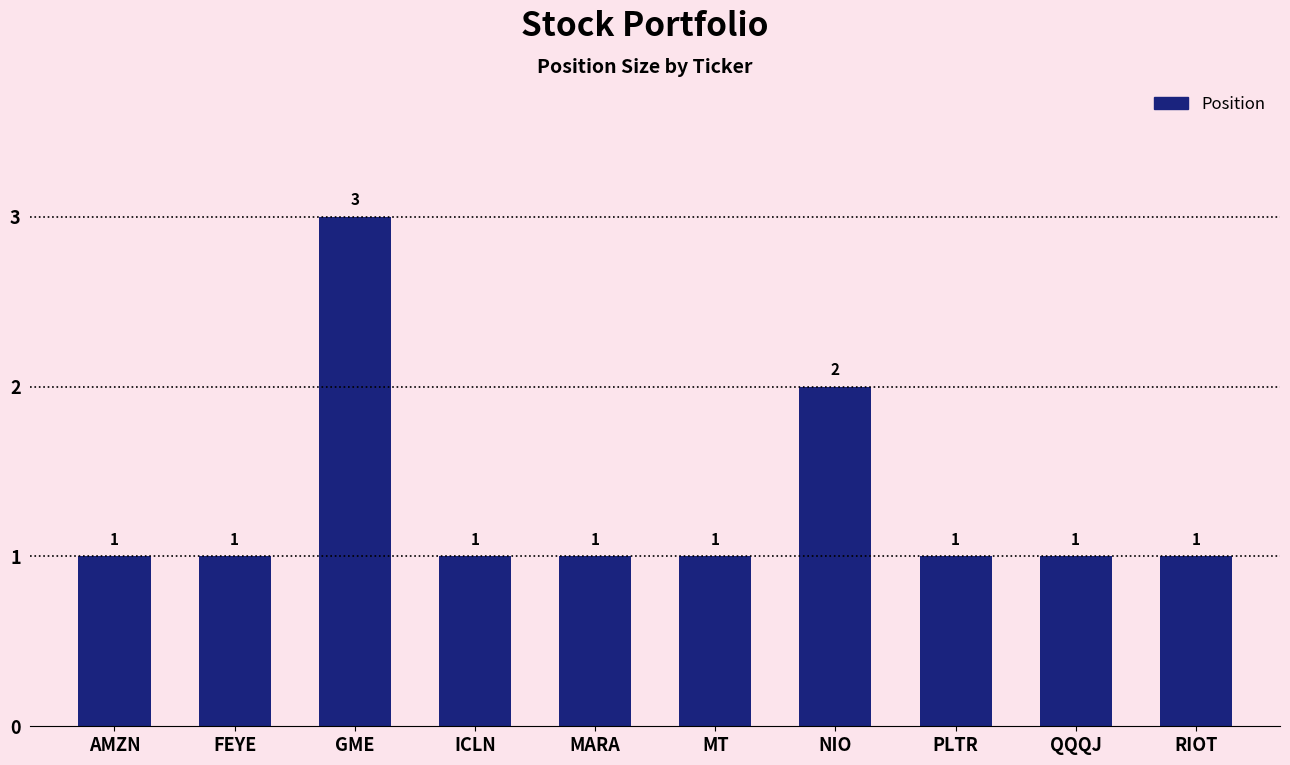

What is the change in value from ICLN to NIO?

+1